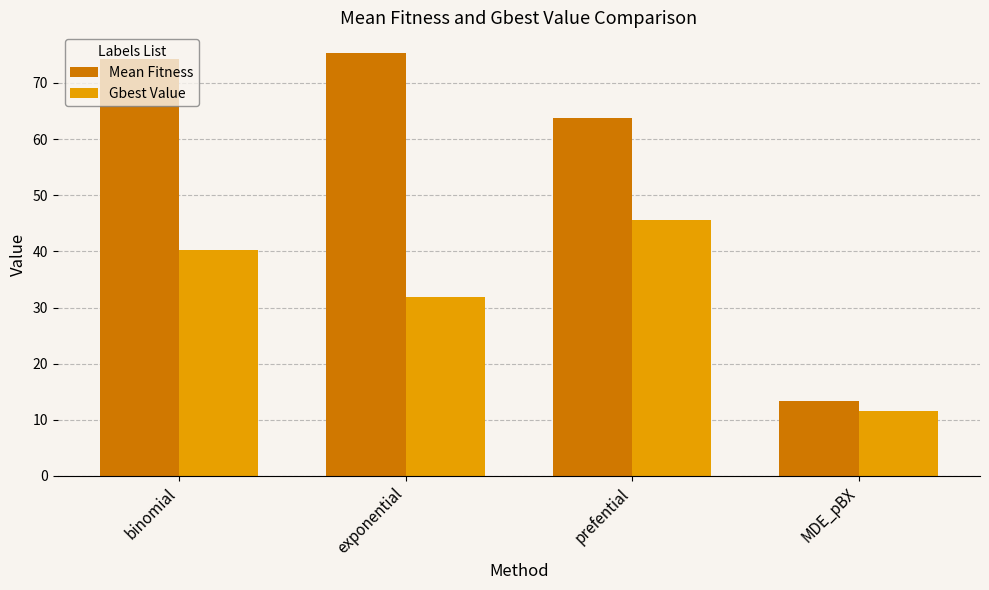

Rank the series at exponential from highest to lowest value.

Mean Fitness, Gbest Value